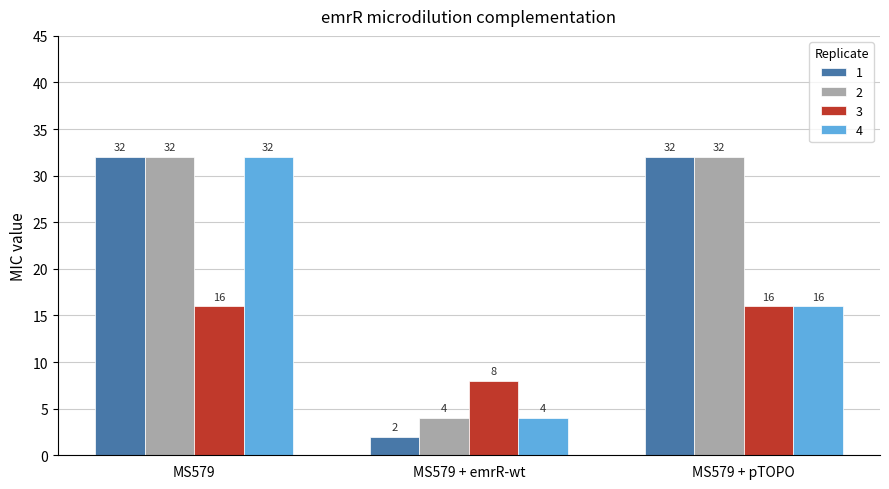

How many 2 values are between 4 and 32?

3